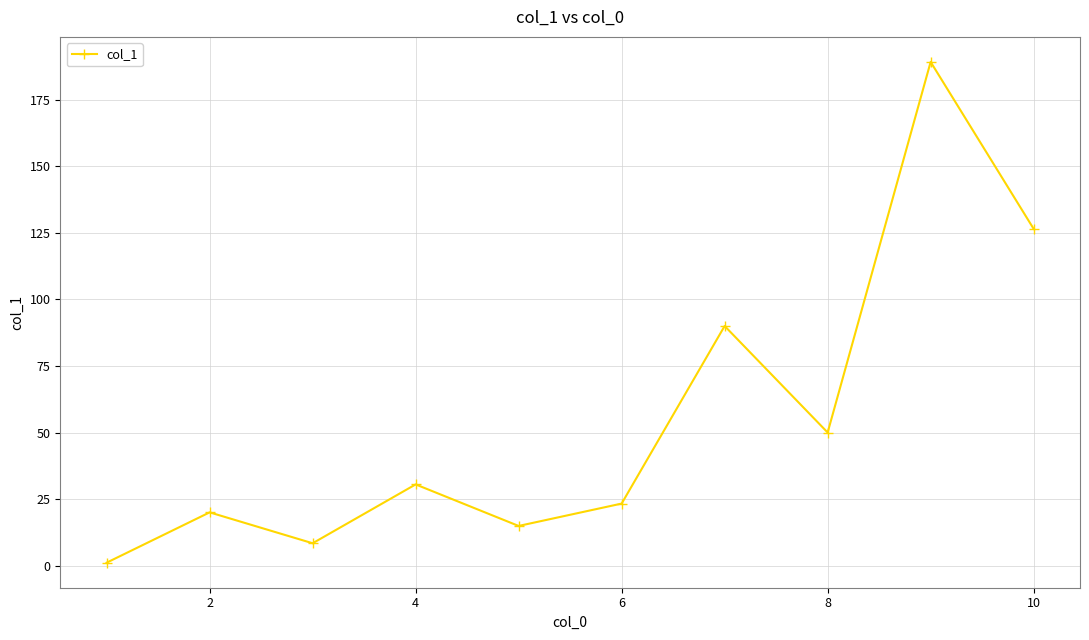

What is the value of the 10th point from the left?

126.5